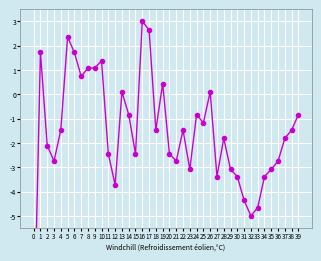

Reading left to right, extract all data points from this chart.

0=-10.7	1=1.7	2=-2.1	3=-2.7	4=-1.5	5=2.4	6=1.7	7=0.7	8=1.1	9=1.1	10=1.4	11=-2.4	12=-3.7	13=0.1	14=-0.8	15=-2.4	16=3.0	17=2.7	18=-1.5	19=0.4	20=-2.4	21=-2.7	22=-1.5	23=-3.1	24=-0.8	25=-1.2	26=0.1	27=-3.4	28=-1.8	29=-3.1	30=-3.4	31=-4.4	32=-5.0	33=-4.7	34=-3.4	35=-3.1	36=-2.7	37=-1.8	38=-1.5	39=-0.8